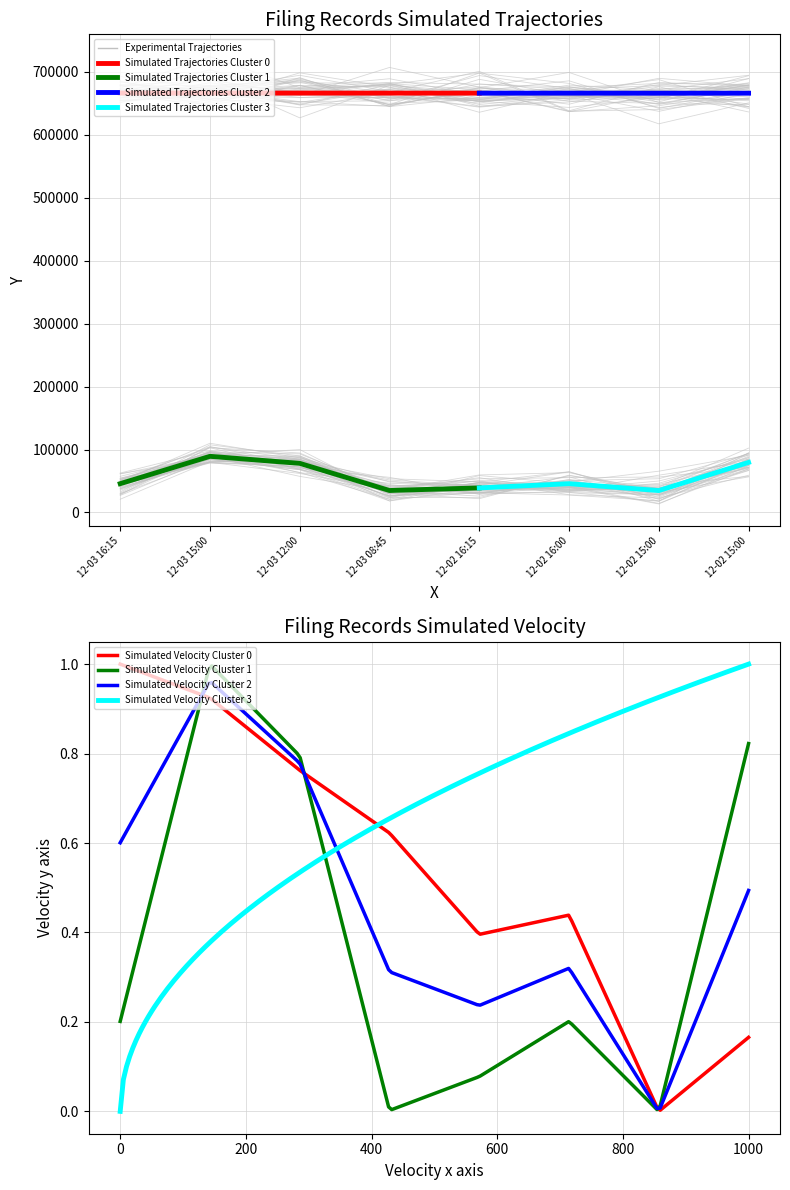

What is the lowest value of the Simulated Trajectories Cluster 0 series?

666327